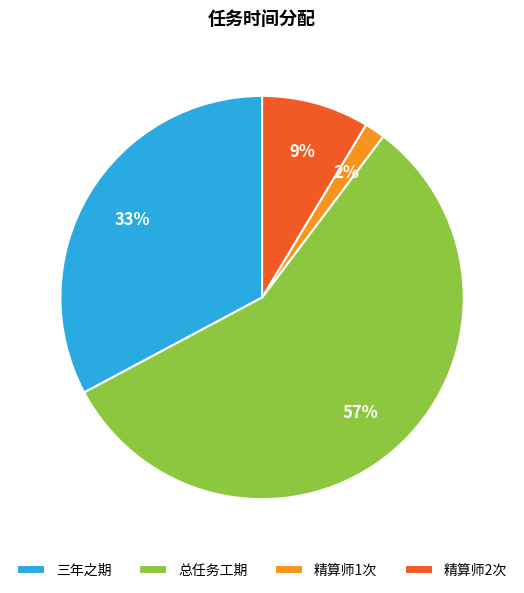

Between 精算师2次 and 精算师1次, which is larger?

精算师2次